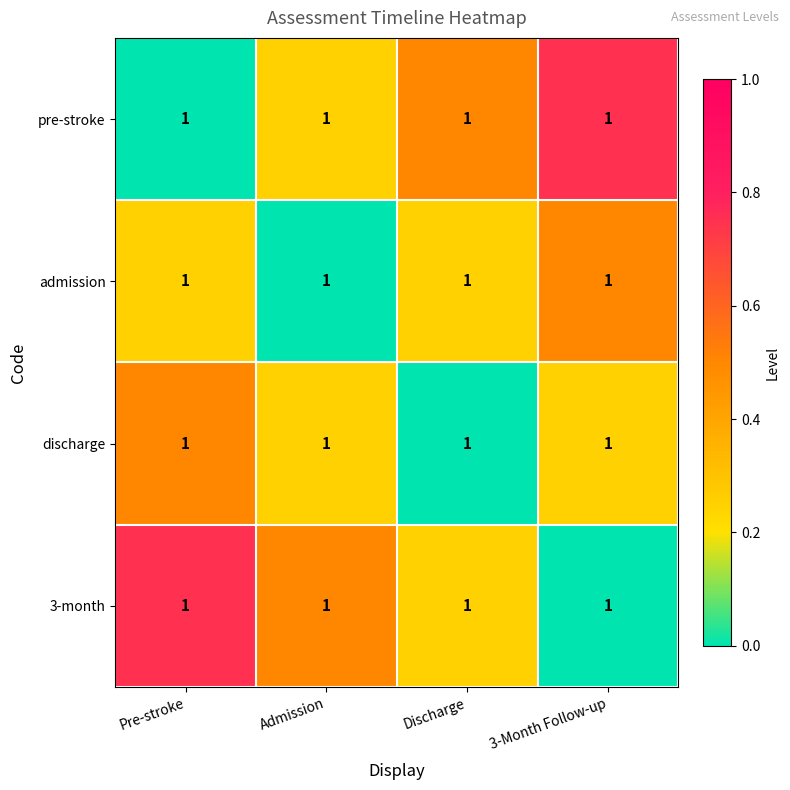

At which category is the sum across all series the highest?

Pre-stroke